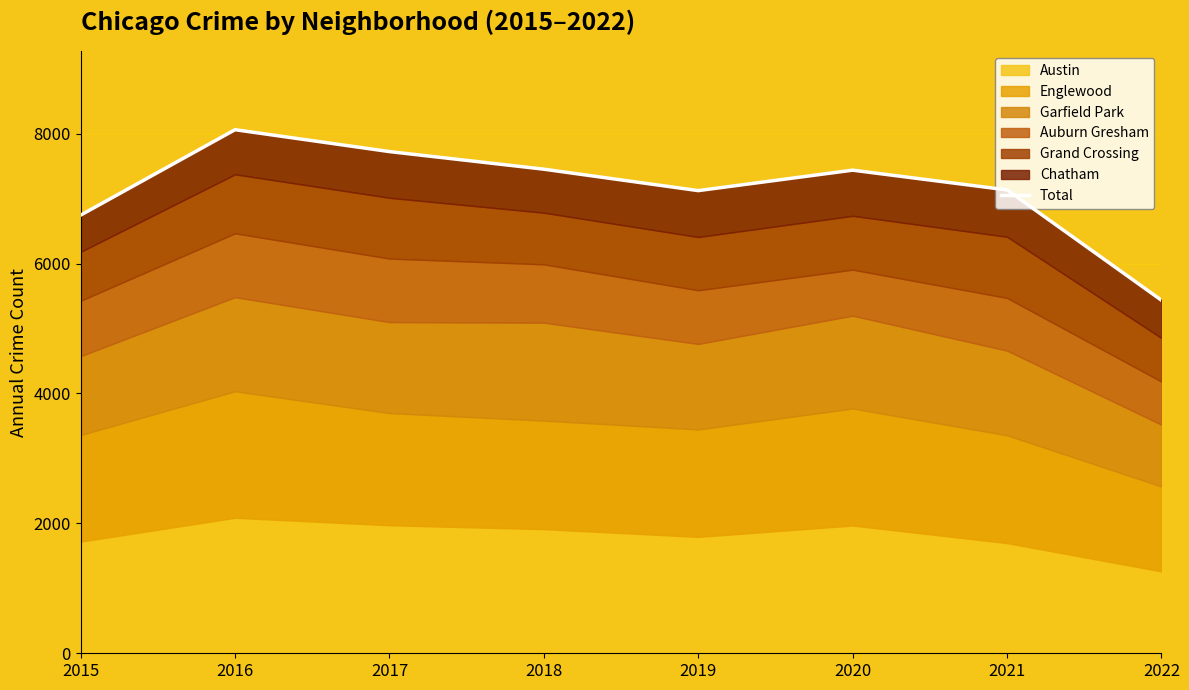

True or false: the data shows 3863 at 2020.

False